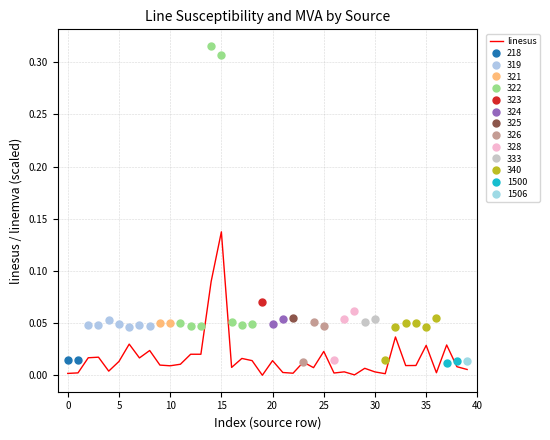

Reading right to left, extract all data points from this chart.

0.0	0.0	0.0	0.0	0.0	0.0	0.0	0.0	0.0	0.0	0.0	0.0	0.0	0.0	0.0	0.0	0.0	0.0	0.0	0.0	0.0	0.0	0.0	0.0	0.1	0.1	0.0	0.0	0.0	0.0	0.0	0.0	0.0	0.0	0.0	0.0	0.0	0.0	0.0	0.0